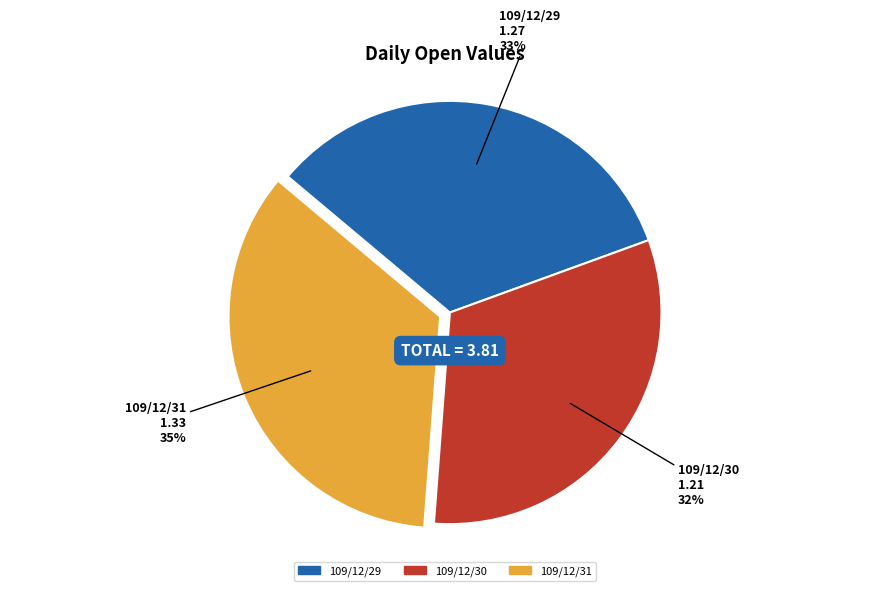

What is the ratio of the value at 109/12/31 to the value at 109/12/30?

1.1